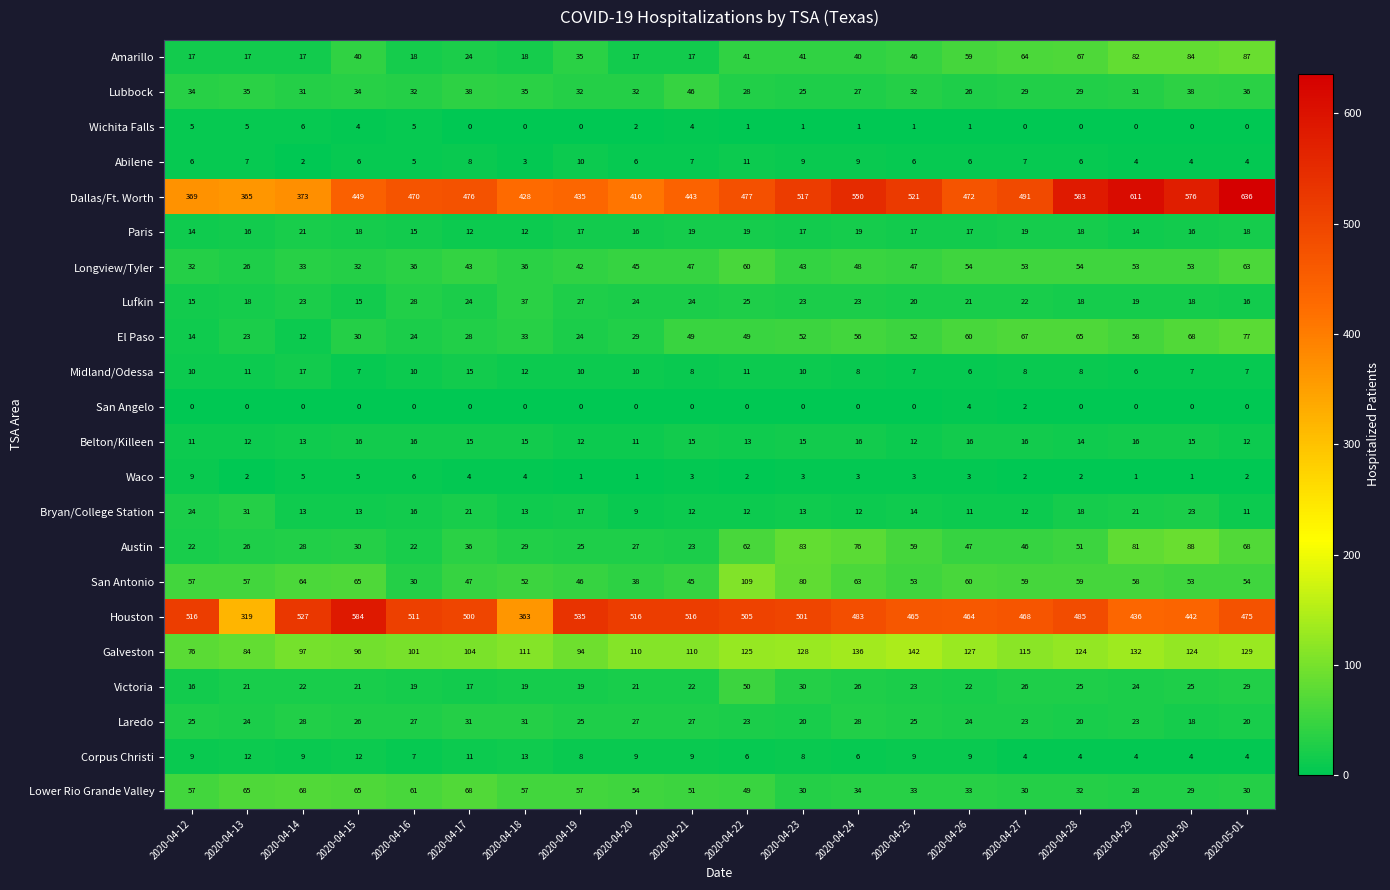

Count the number of data series in this chart.

22